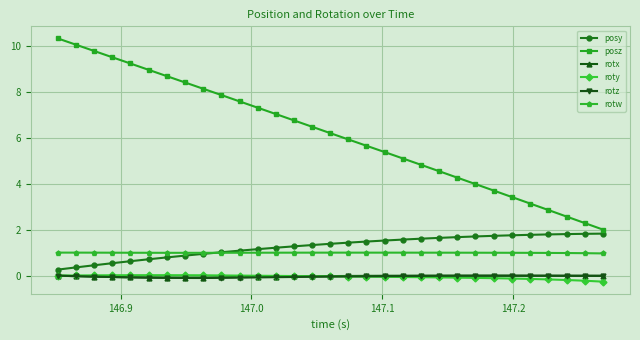

How many lines are shown in the chart?

6